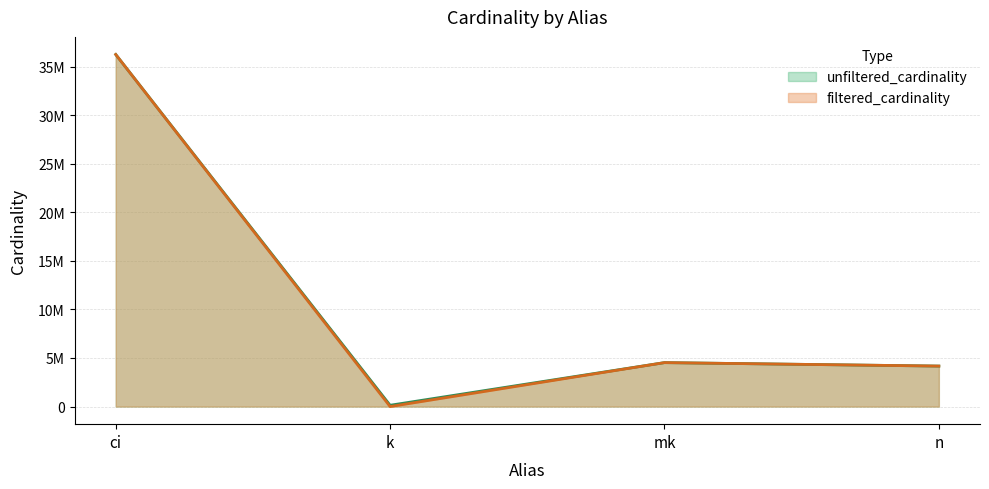

Where does the filtered_cardinality series first go above 4523930?

ci